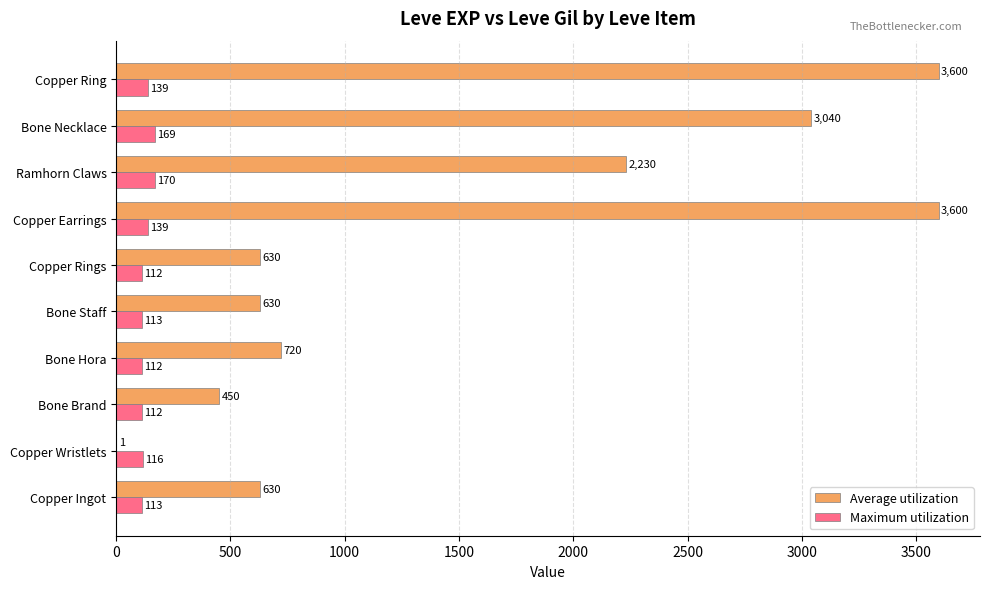

What is the greatest value displayed?

3600